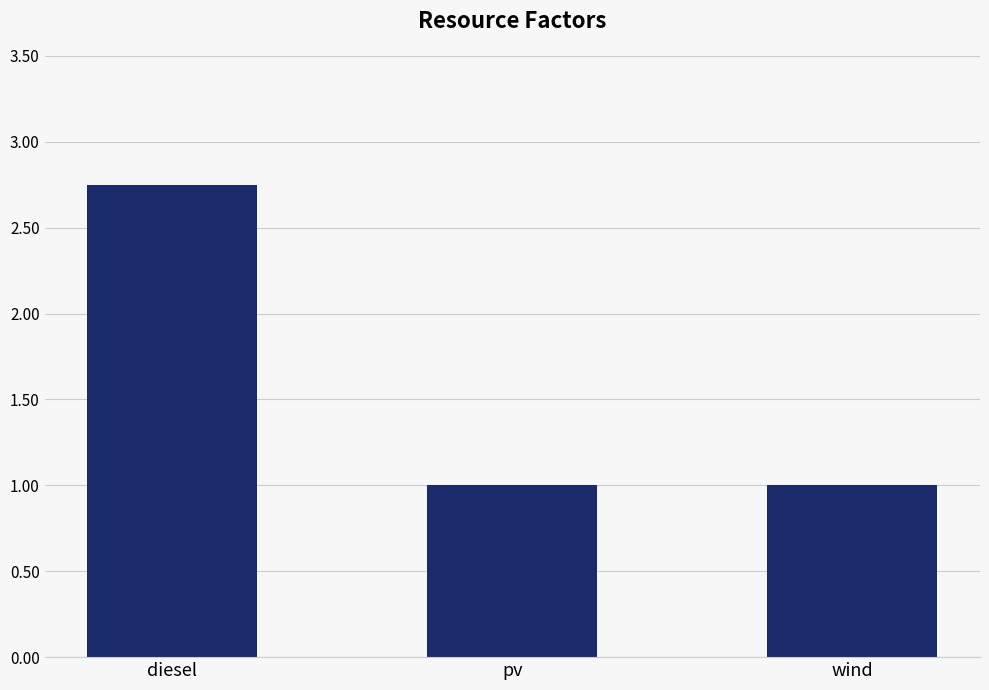

Which label corresponds to the largest value in the chart?

diesel